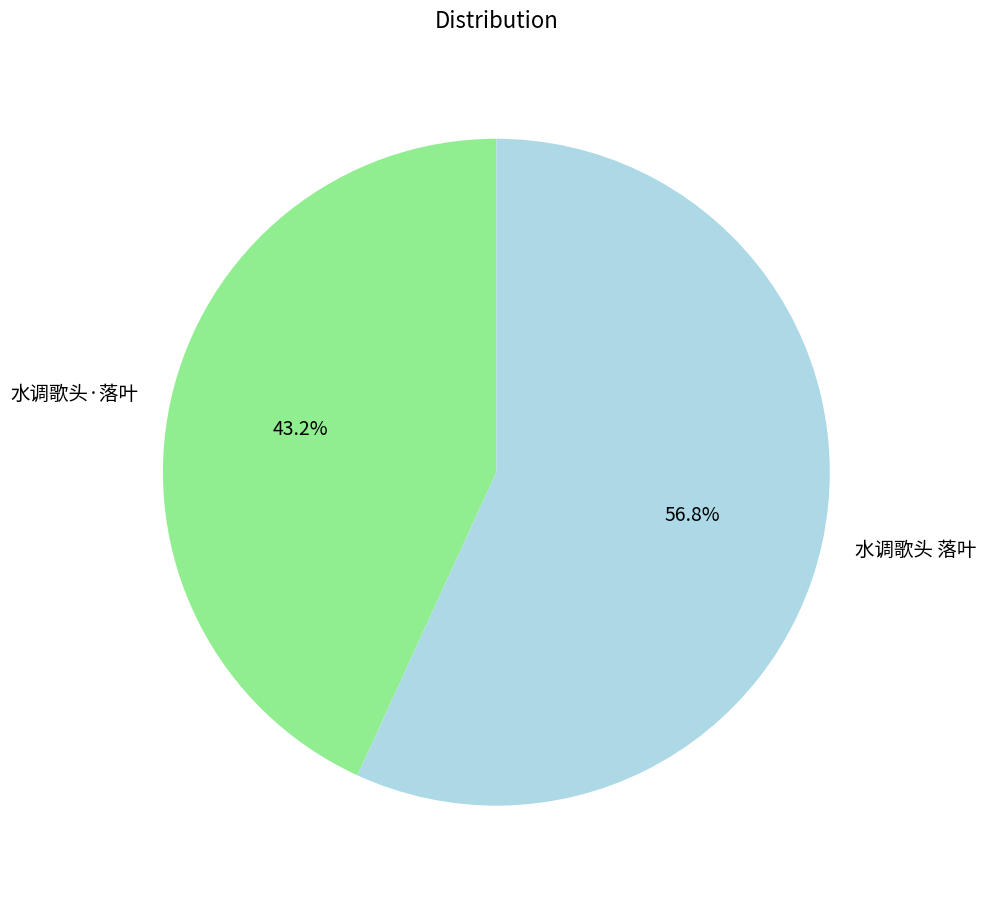

How many segments does this pie chart have?

2